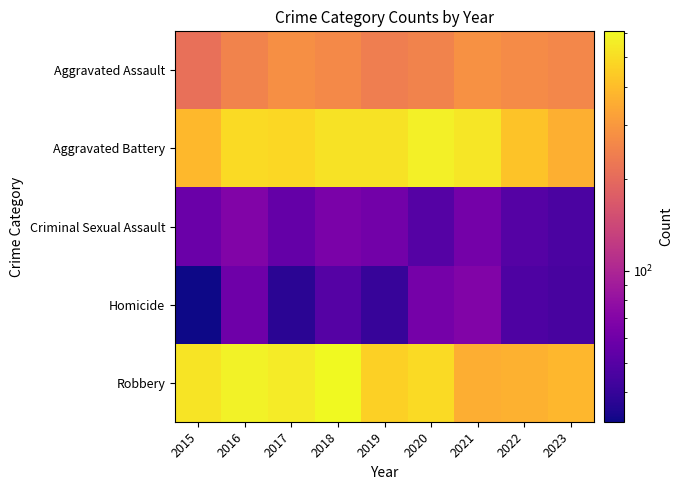

At how many categories does at least one series exceed 81?

9